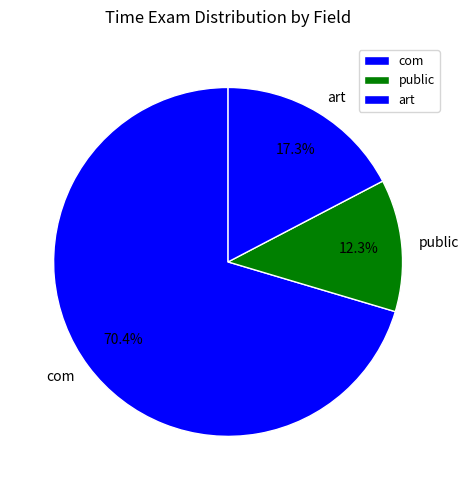

What is the ratio of the value at com to the value at public?

5.7